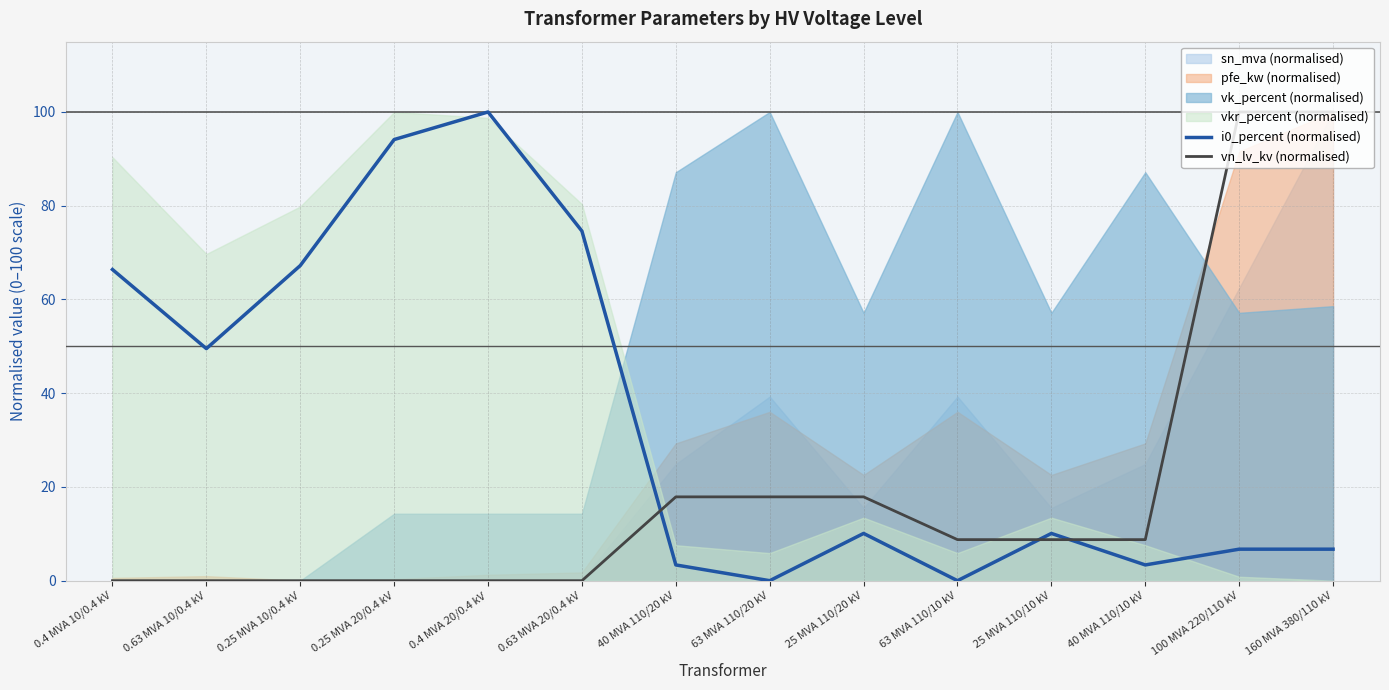

What is the label of the 9th point from the right?

0.63 MVA 20/0.4 kV